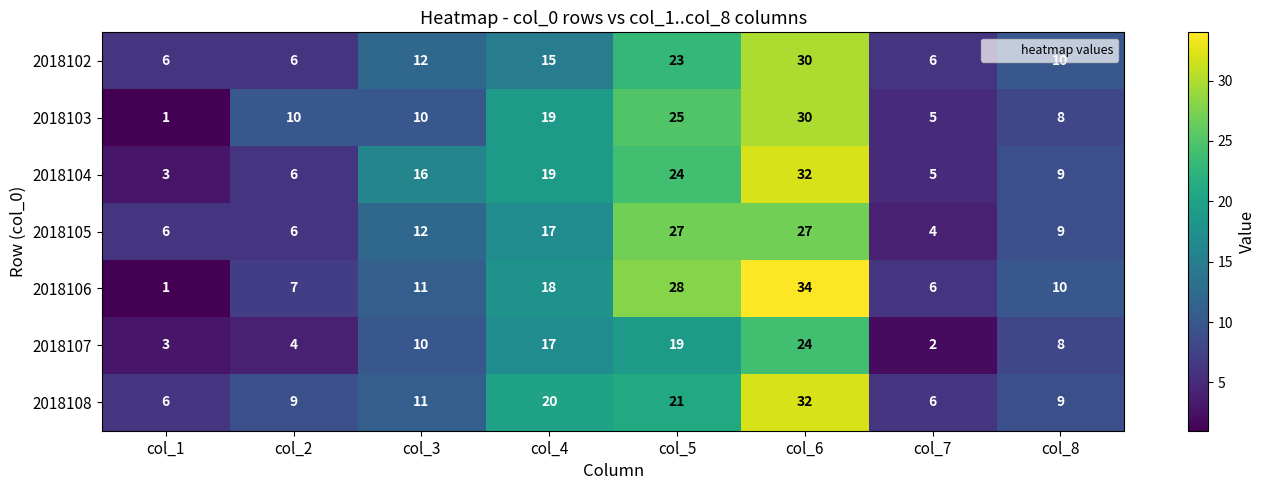

How many categories are shown in the chart?

8